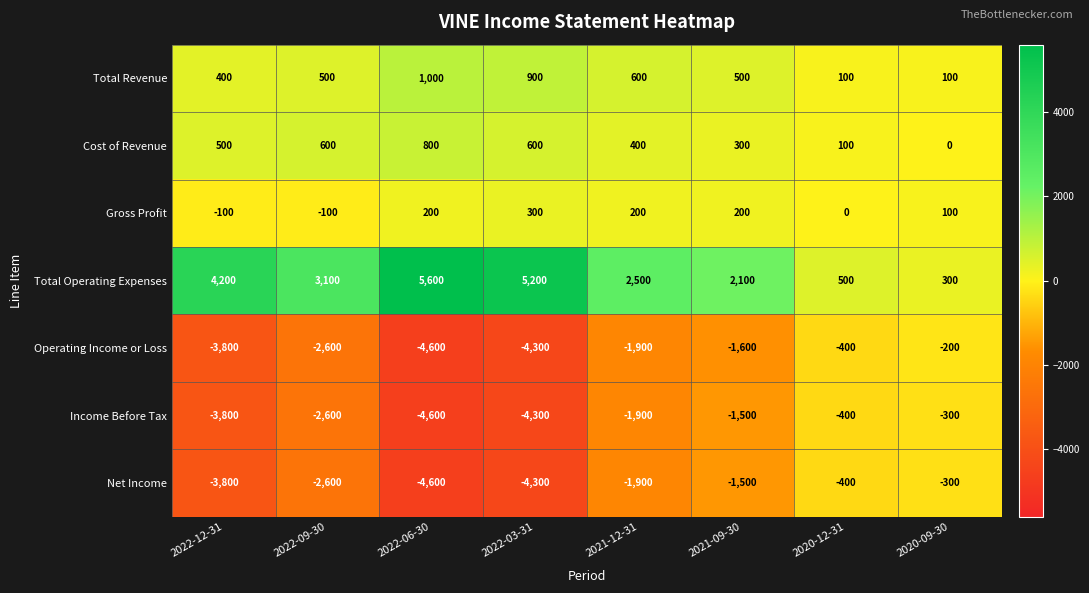

Where is Net Income nearest to the value -2450?

2022-09-30